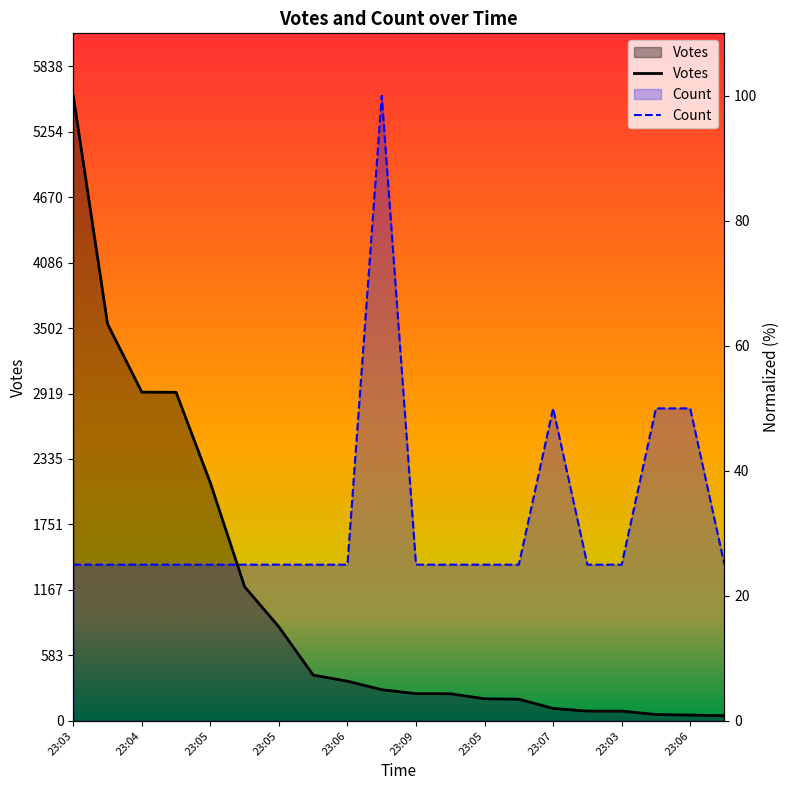

How many interior local peaks does the Count series have?

2